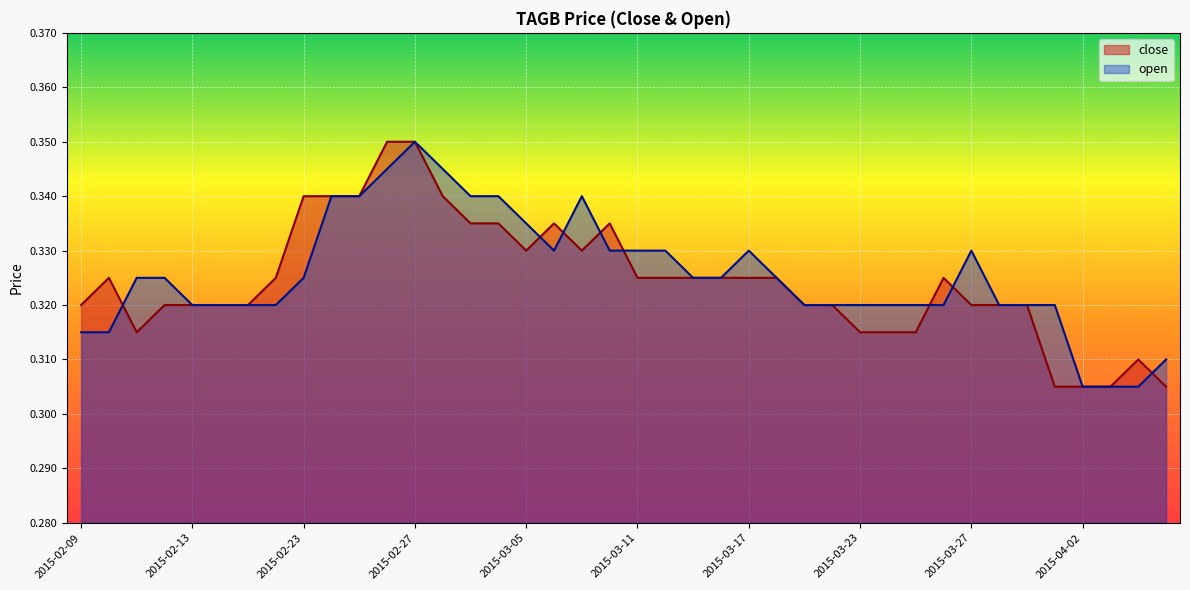

What is the smallest value displayed?

0.3